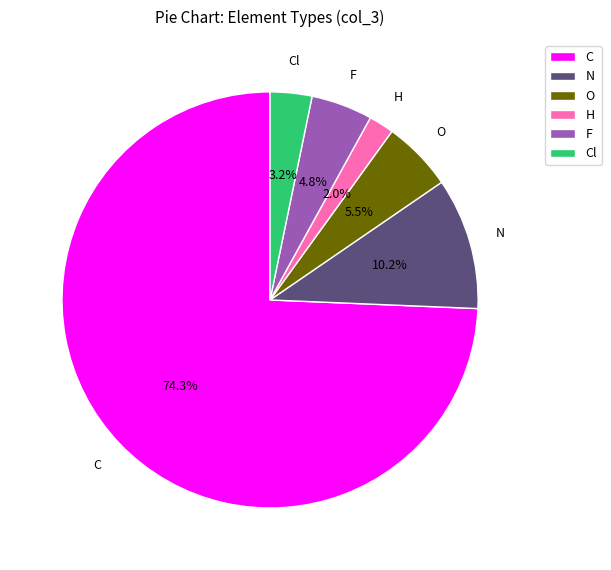

What is the total percentage of C and F?

79.1%